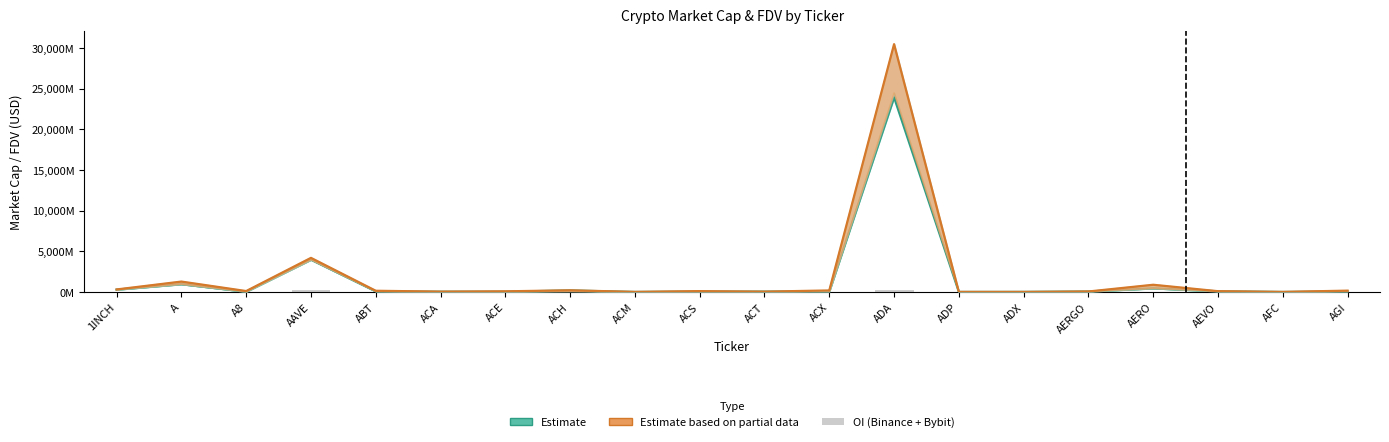

Where does the Estimate series first go above 76?

1INCH